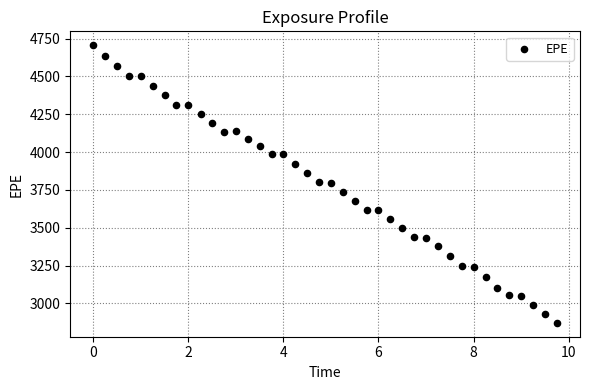

What is the range of Y values (max minus min)?

1834.9